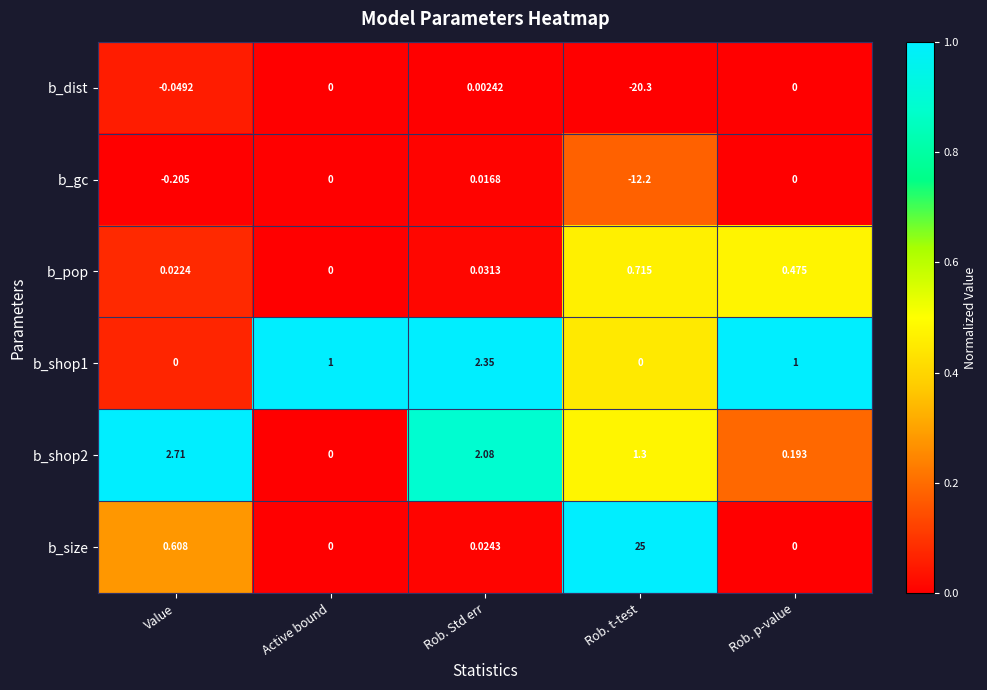

Where is b_shop2 nearest to the value 1?

Rob. t-test